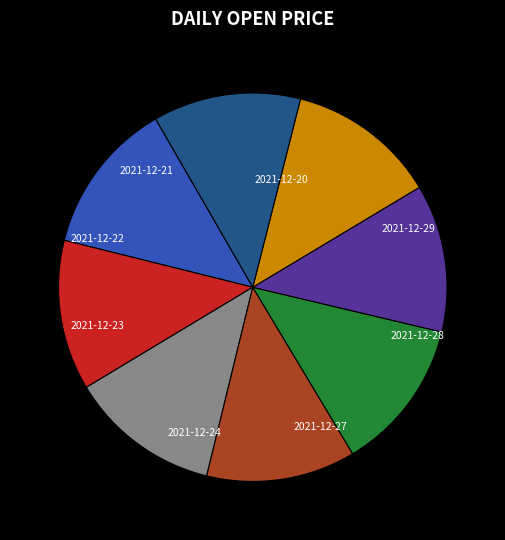

How much of the chart is everything except 2021-12-28?

87.6%